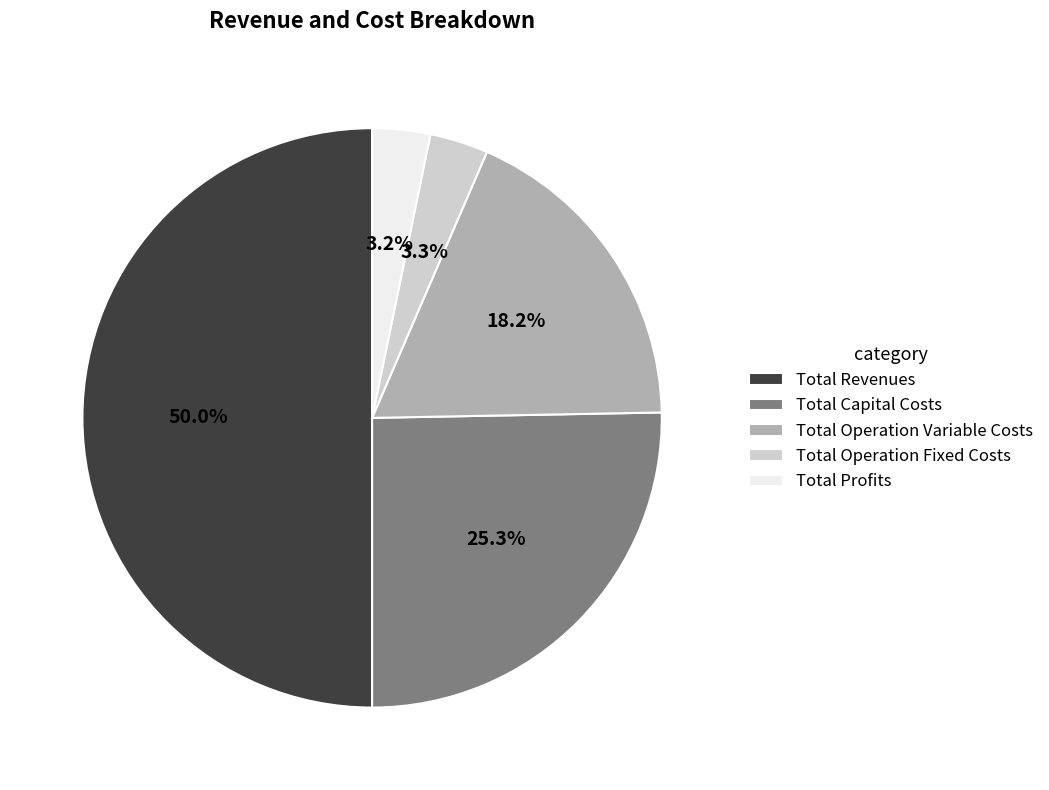

How many segments does this pie chart have?

5